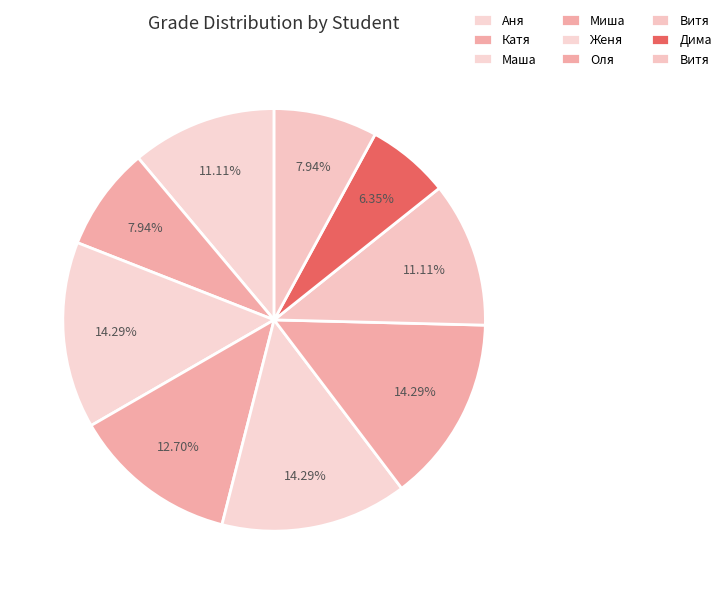

Count the number of slices in the pie.

9